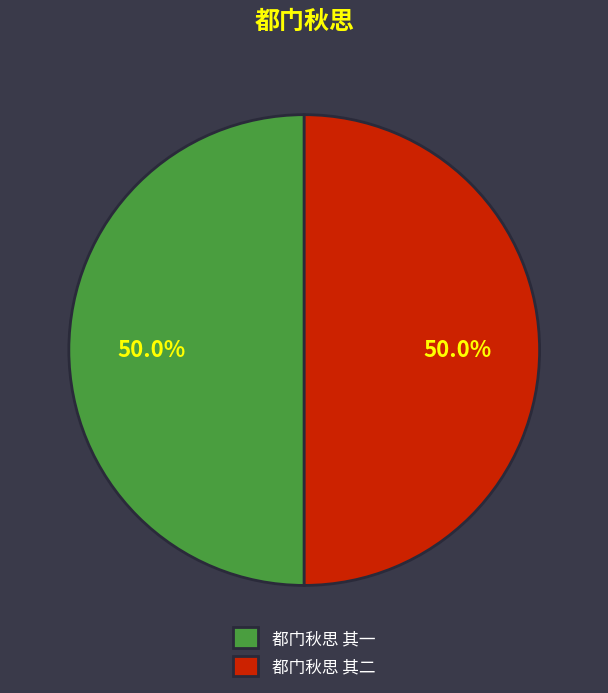

To the nearest percent, what is the average slice percentage?

50%